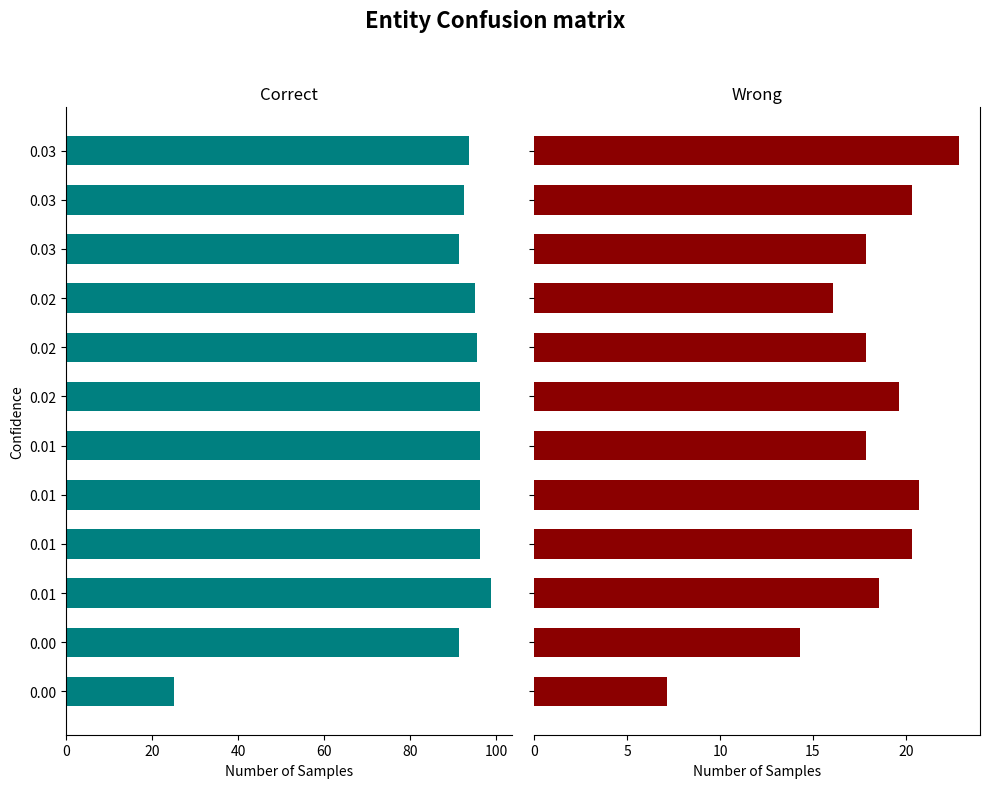

Rank the series by their average value, from lowest to highest.

Wrong, Correct